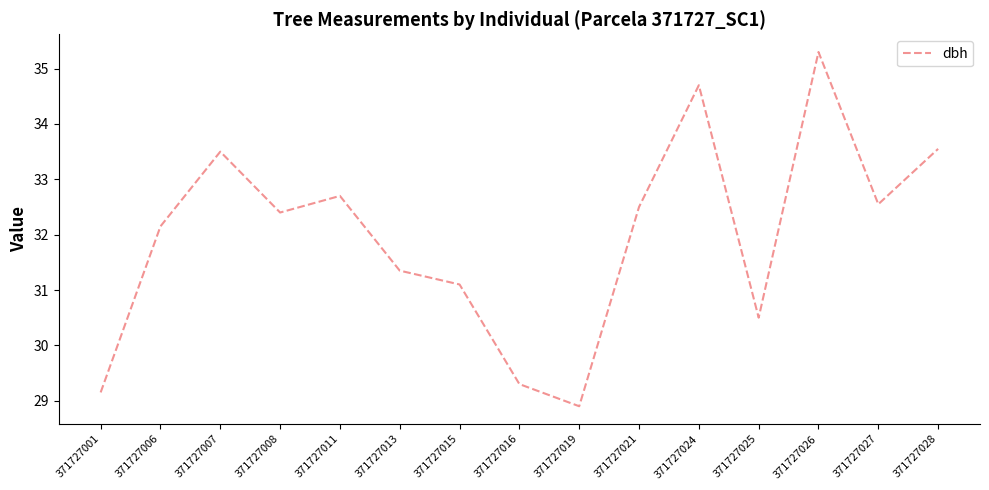

What is the average value?

32.0